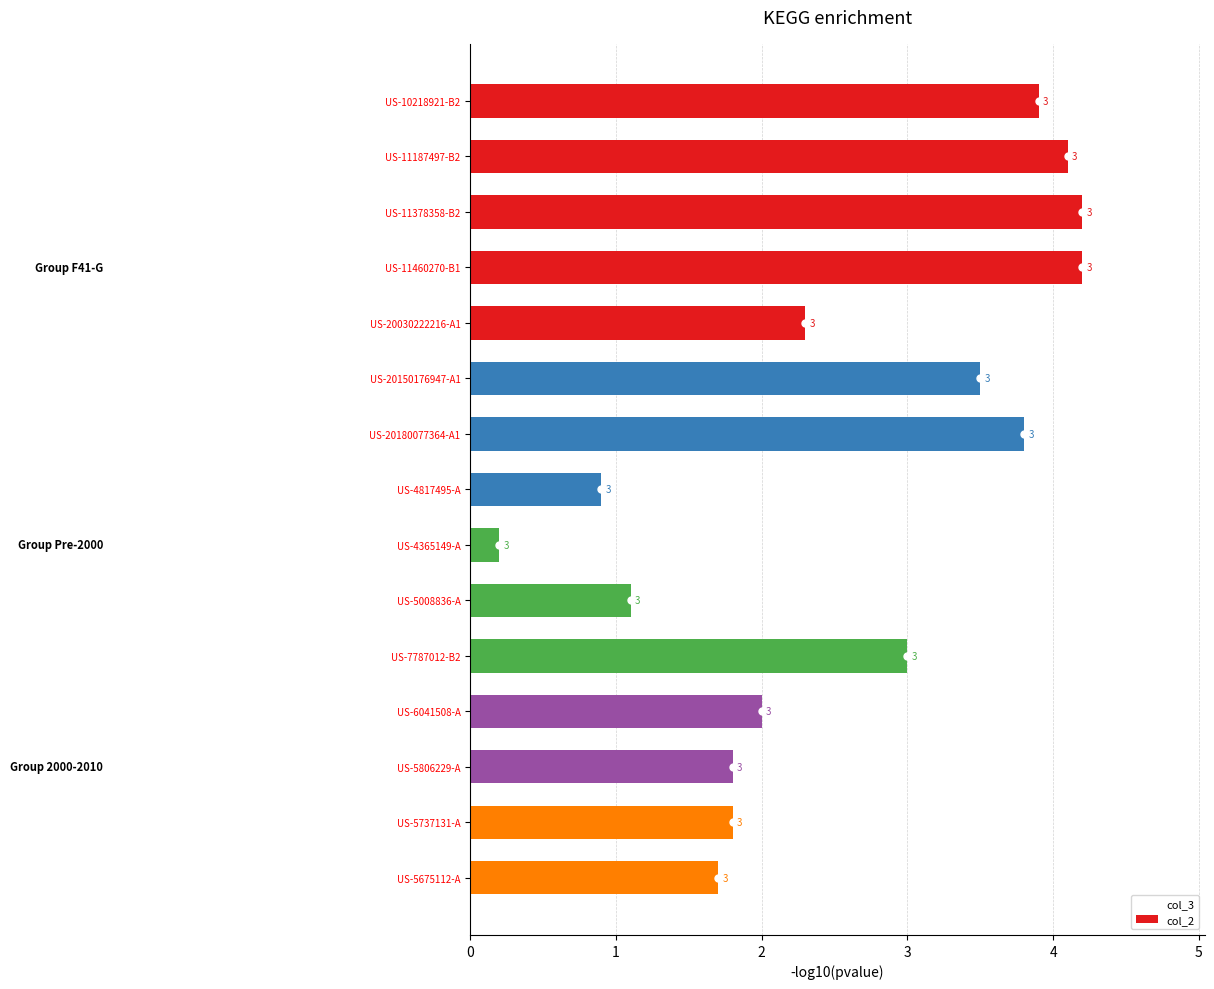

True or false: the data shows 3.9 at US-10218921-B2.

True